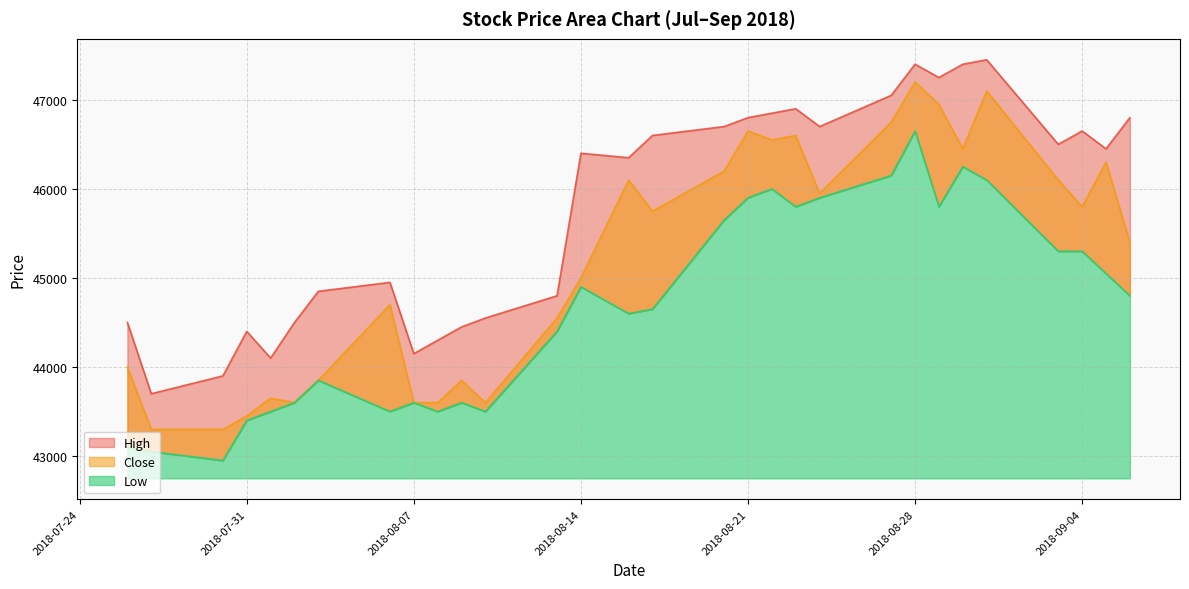

Reading left to right, transcribe all the data shown in this chart.

High: 2018-07-26=44500	2018-07-27=43700	2018-07-30=43900	2018-07-31=44400	2018-08-01=44100	2018-08-02=44500	2018-08-03=44850	2018-08-06=44950	2018-08-07=44150	2018-08-08=44300	2018-08-09=44450	2018-08-10=44550	2018-08-13=44800	2018-08-14=46400	2018-08-16=46350	2018-08-17=46600	2018-08-20=46700	2018-08-21=46800	2018-08-22=46850	2018-08-23=46900	2018-08-24=46700	2018-08-27=47050	2018-08-28=47400	2018-08-29=47250	2018-08-30=47400	2018-08-31=47450	2018-09-03=46500	2018-09-04=46650	2018-09-05=46450	2018-09-06=46800
Low: 2018-07-26=43100	2018-07-27=43050	2018-07-30=42950	2018-07-31=43400	2018-08-01=43500	2018-08-02=43600	2018-08-03=43850	2018-08-06=43500	2018-08-07=43600	2018-08-08=43500	2018-08-09=43600	2018-08-10=43500	2018-08-13=44400	2018-08-14=44900	2018-08-16=44600	2018-08-17=44650	2018-08-20=45650	2018-08-21=45900	2018-08-22=46000	2018-08-23=45800	2018-08-24=45900	2018-08-27=46150	2018-08-28=46650	2018-08-29=45800	2018-08-30=46250	2018-08-31=46100	2018-09-03=45300	2018-09-04=45300	2018-09-05=45050	2018-09-06=44800
Close: 2018-07-26=44000	2018-07-27=43300	2018-07-30=43300	2018-07-31=43450	2018-08-01=43650	2018-08-02=43600	2018-08-03=43850	2018-08-06=44700	2018-08-07=43600	2018-08-08=43600	2018-08-09=43850	2018-08-10=43600	2018-08-13=44550	2018-08-14=45000	2018-08-16=46100	2018-08-17=45750	2018-08-20=46200	2018-08-21=46650	2018-08-22=46550	2018-08-23=46600	2018-08-24=45950	2018-08-27=46750	2018-08-28=47200	2018-08-29=46950	2018-08-30=46450	2018-08-31=47100	2018-09-03=46100	2018-09-04=45800	2018-09-05=46300	2018-09-06=45400